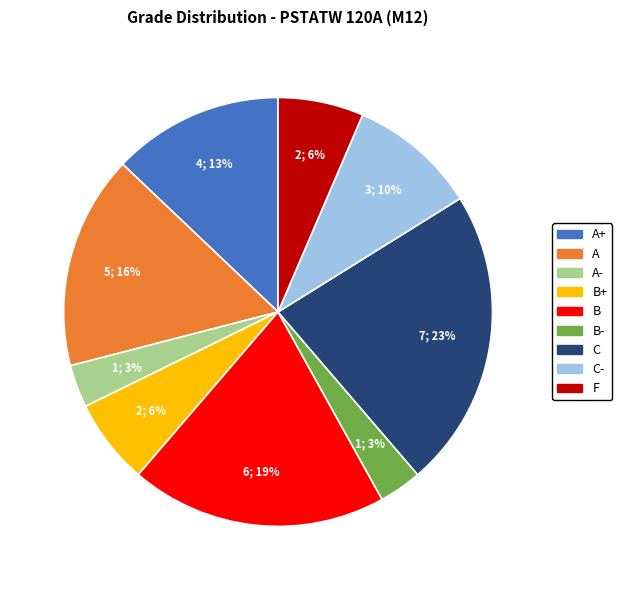

How many segments does this pie chart have?

9